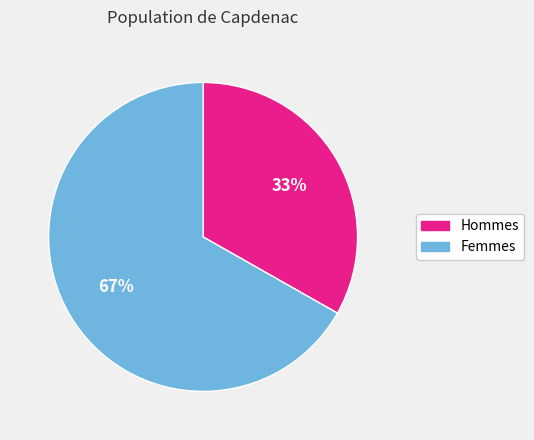

Which slice represents more than half of the pie?

Femmes